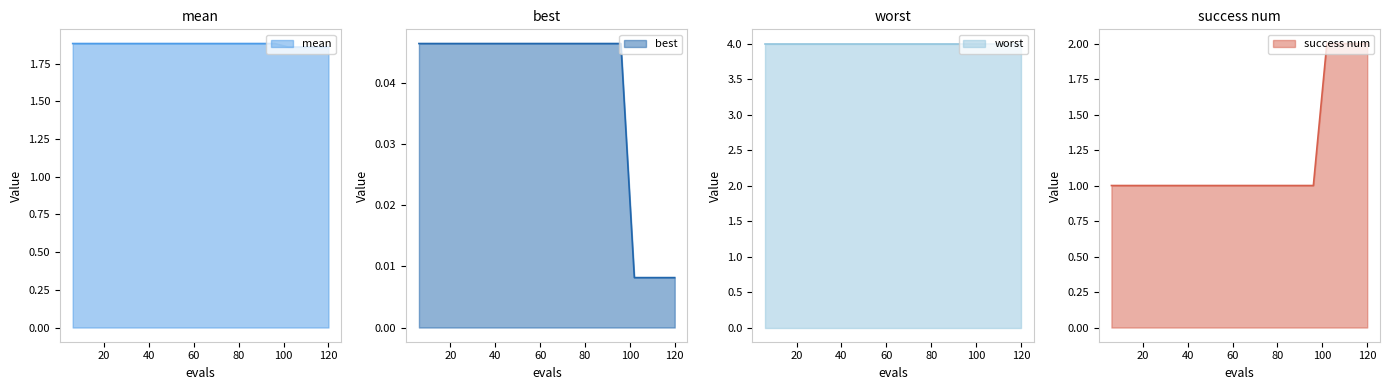

Is the value of success num at 12 greater than the value of mean at 12?

No